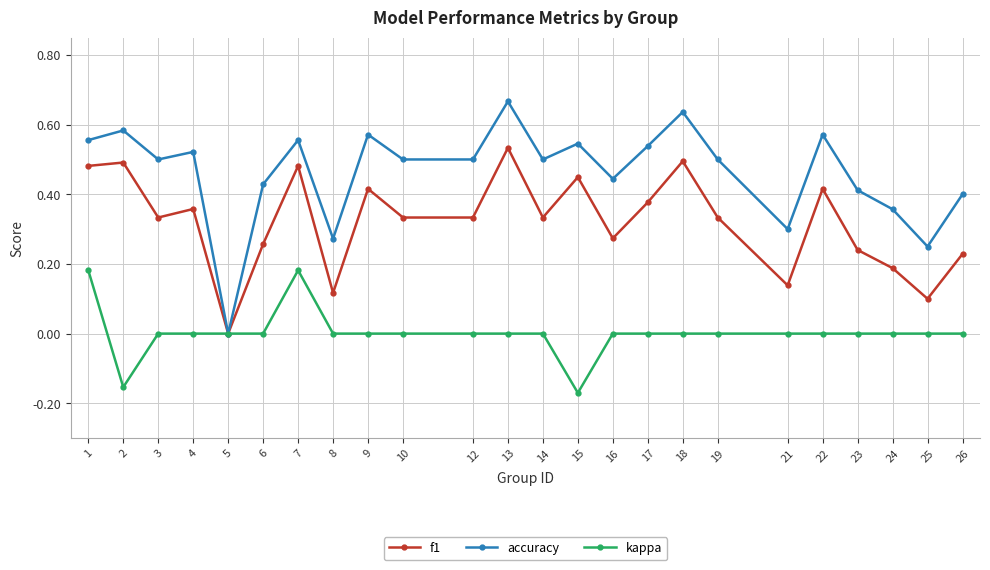

What is the total value across all series at 10?

0.8